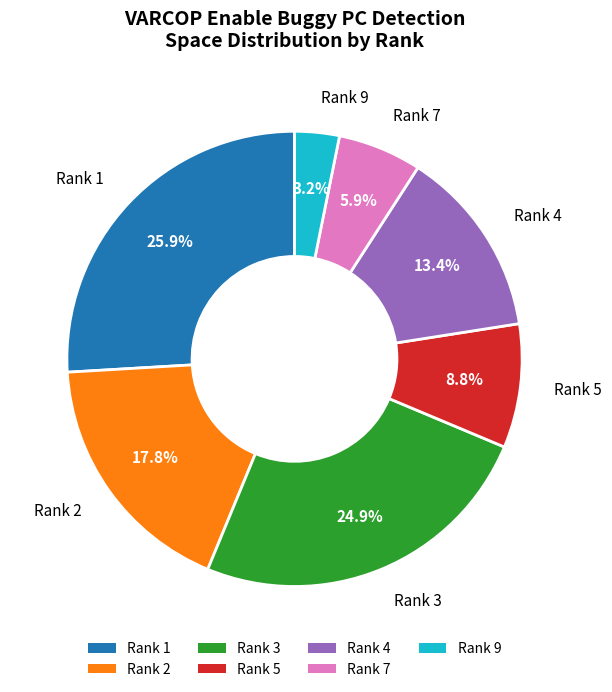

Which has a higher value, Rank 5 or Rank 4?

Rank 4